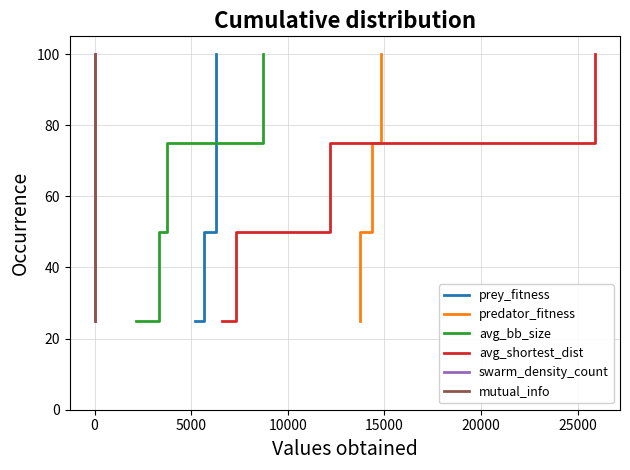

True or false: avg_shortest_dist has more than 2 interior local peaks.

False